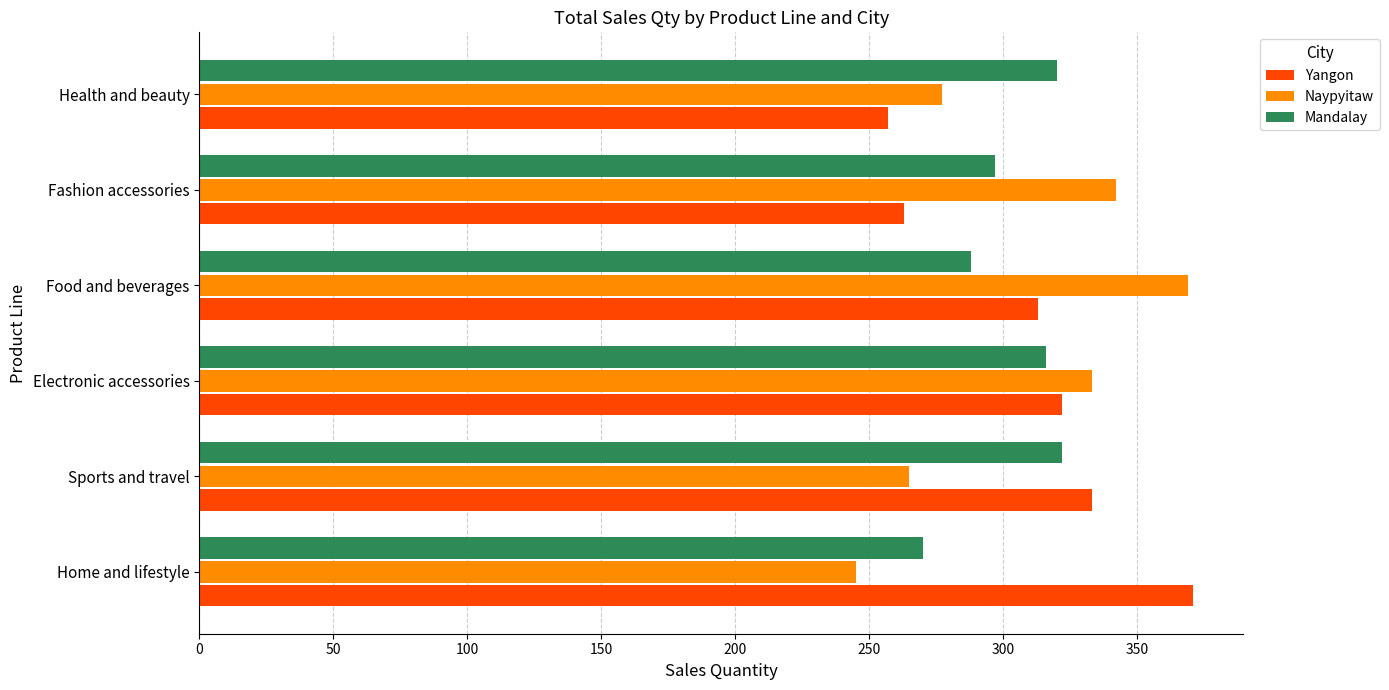

Is the value of Yangon at Food and beverages greater than the value of Naypyitaw at Sports and travel?

Yes